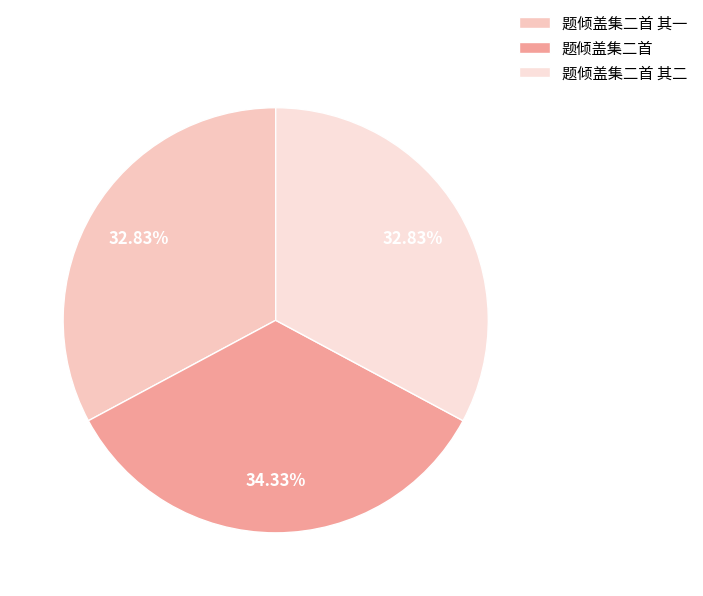

To the nearest percent, what is the difference between the largest and smallest slice percentages?

1%